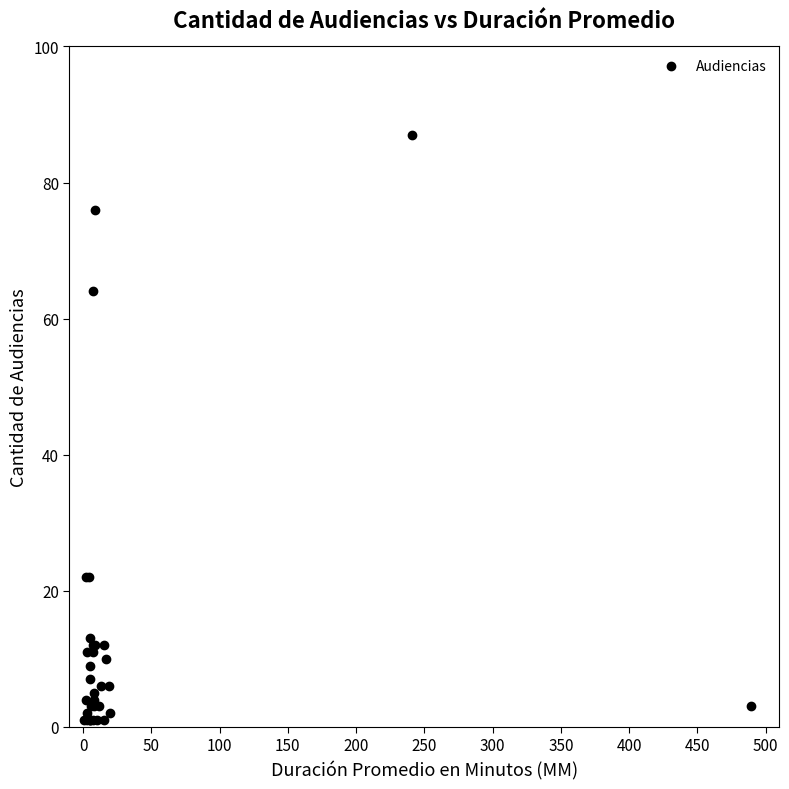

What Y value in the scatter plot is closest to 44?

64